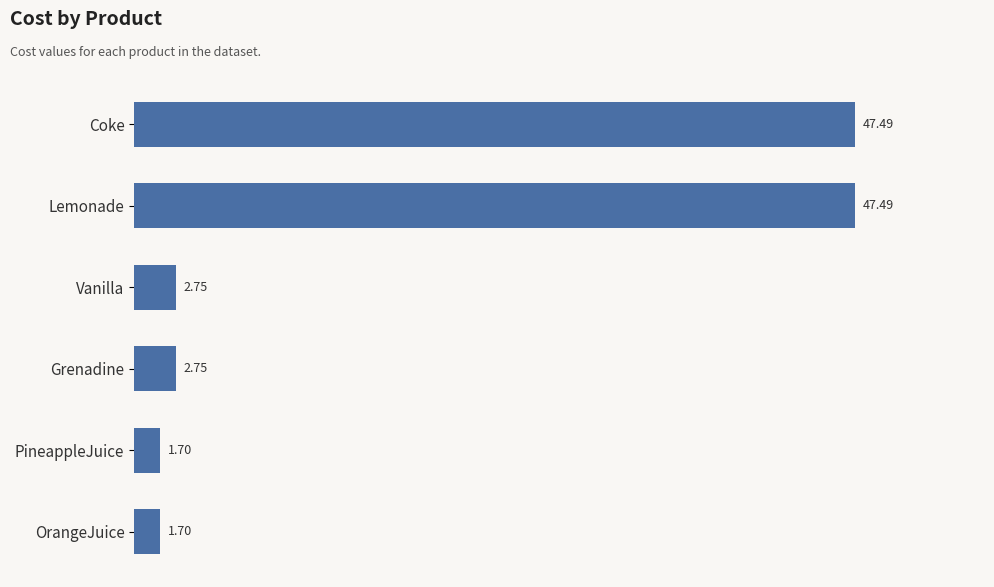

Which has a higher value, Grenadine or OrangeJuice?

Grenadine